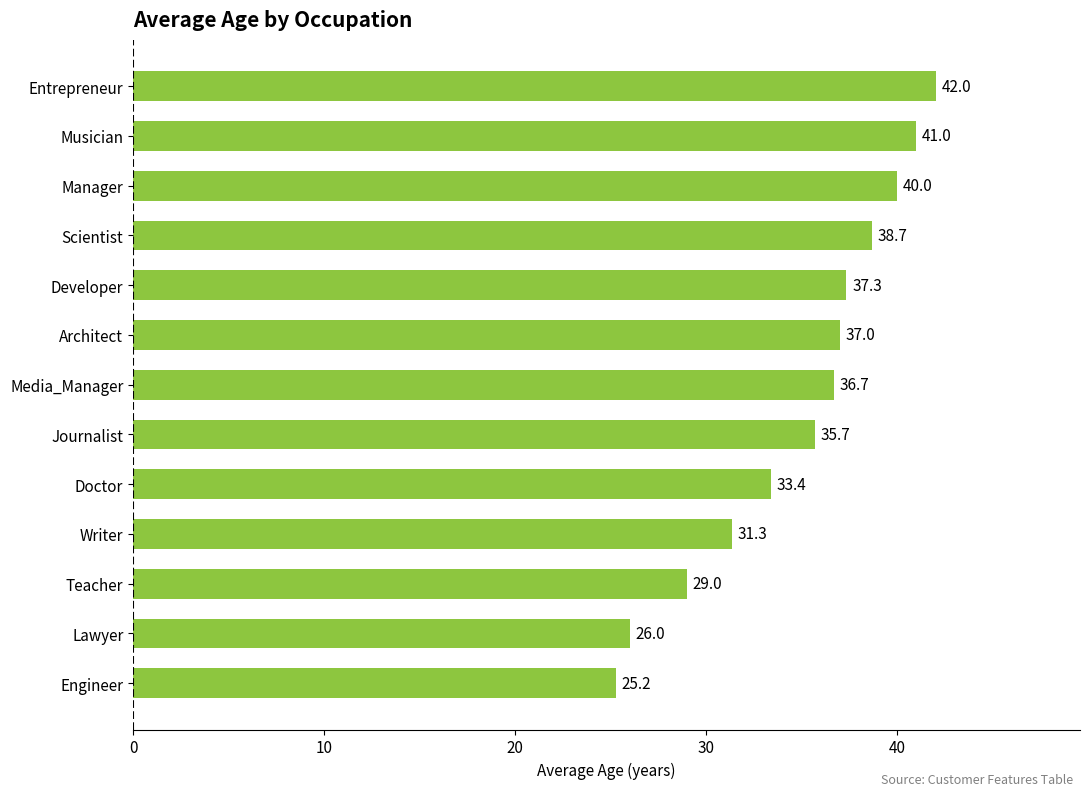

Is it true that the value at Musician is 21.3?

False